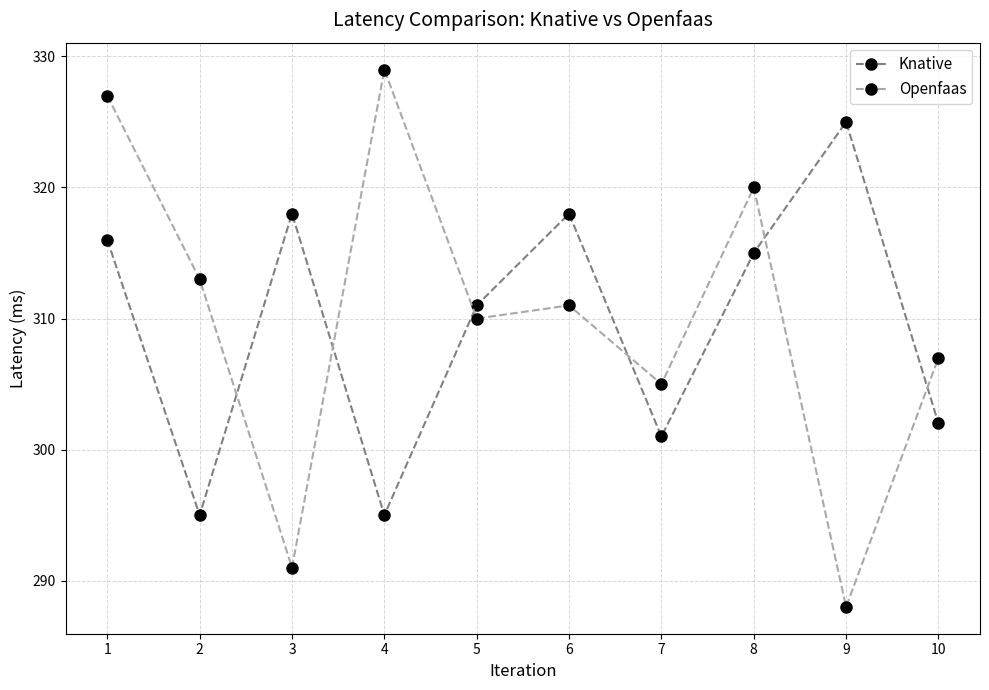

Reading right to left, extract all data points from this chart.

Knative: 302	325	315	301	318	311	295	318	295	316
Openfaas: 307	288	320	305	311	310	329	291	313	327